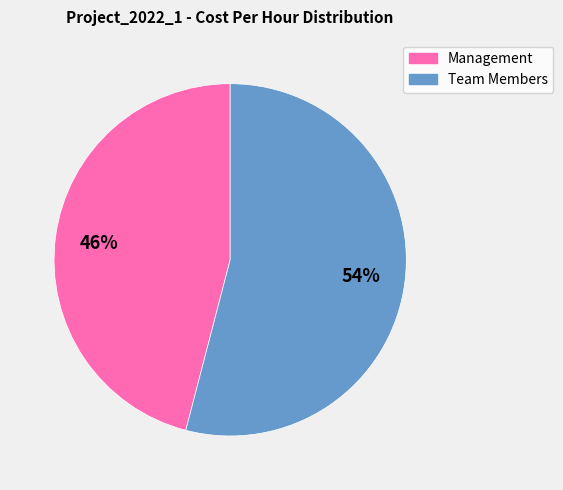

What is the smallest slice in the pie chart?

Management